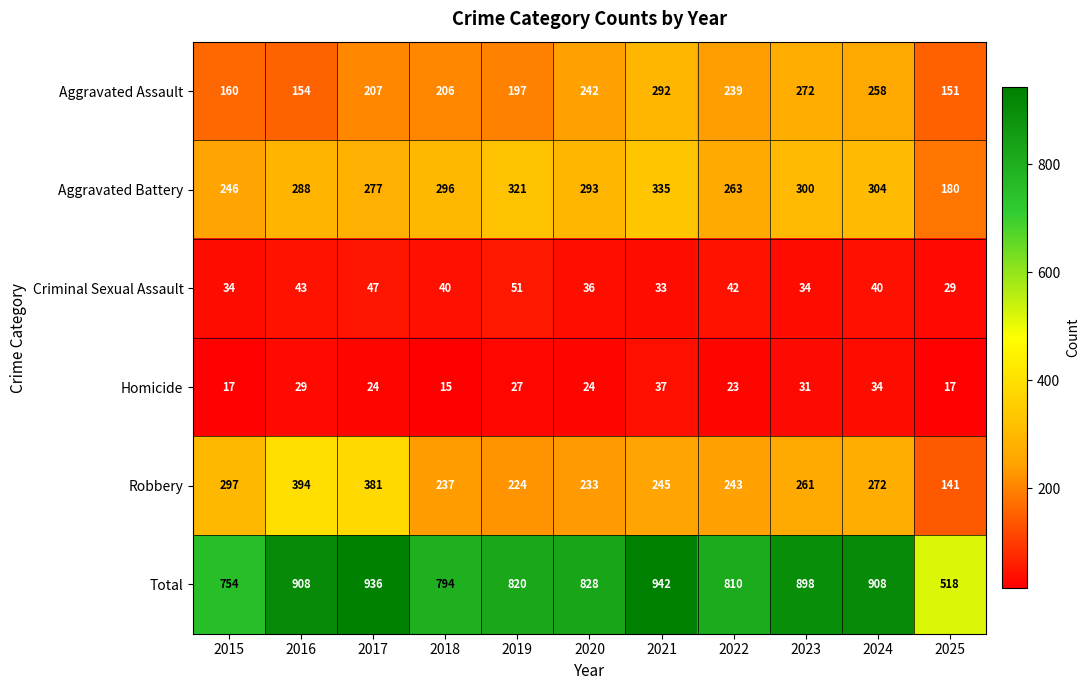

What is the average value of the Total series?

829